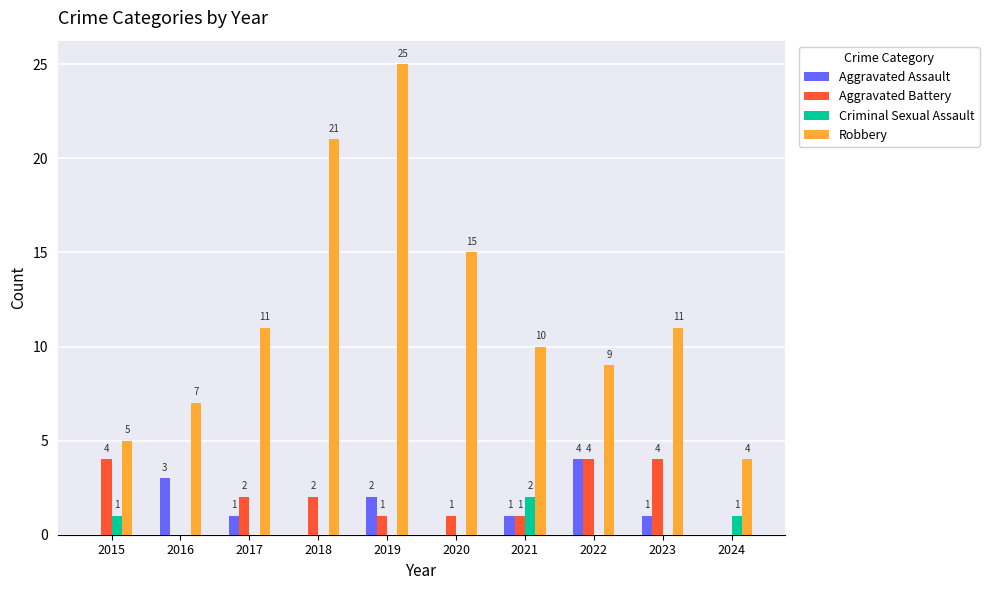

Which series has the largest total across all categories?

Robbery